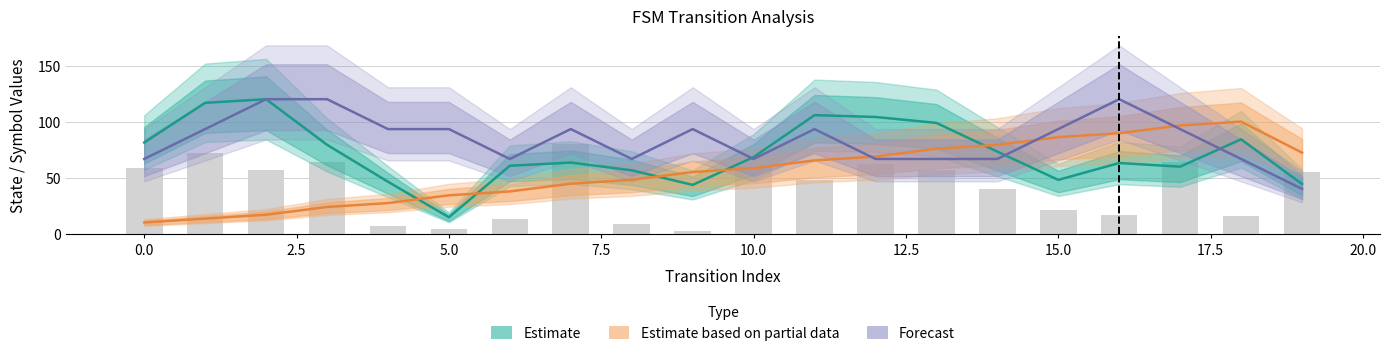

What is the highest value of the Estimate series?

120.0